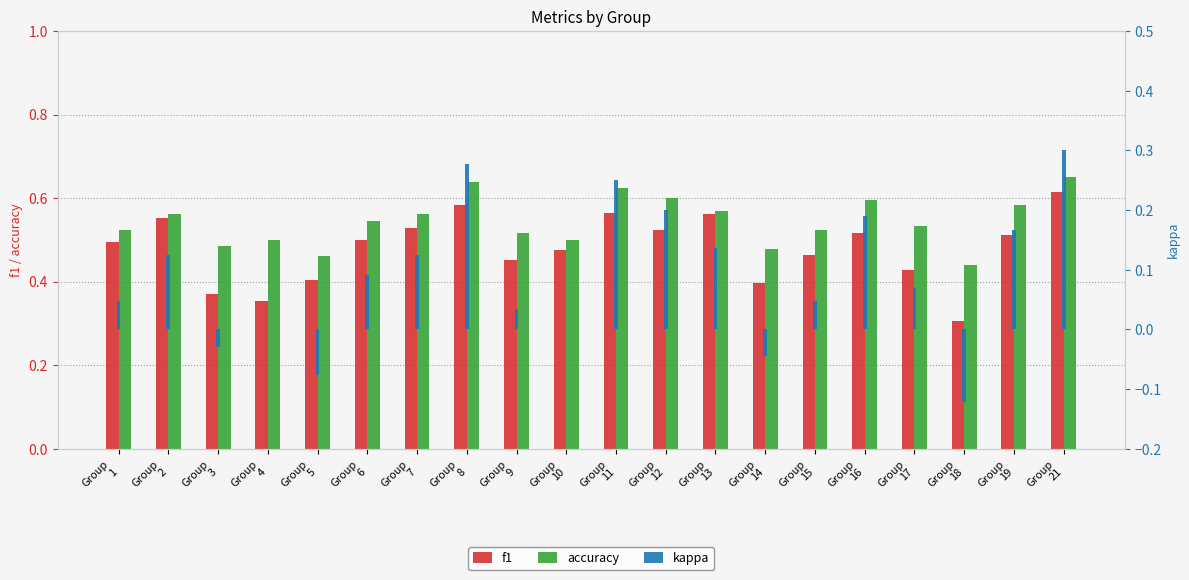

Rank the series by their maximum value, from highest to lowest.

accuracy, f1, kappa